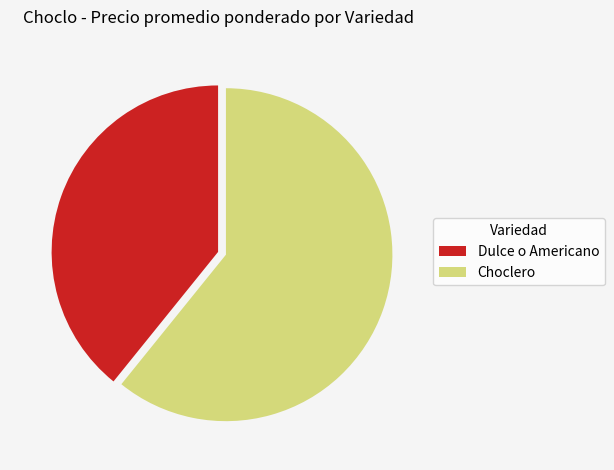

Which slice is the largest?

Choclero